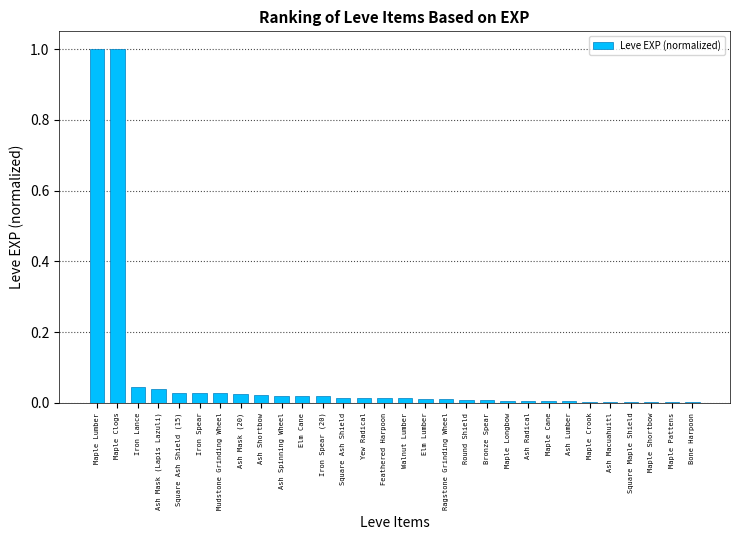

Are the bars grouped side by side (vs. stacked)?

No